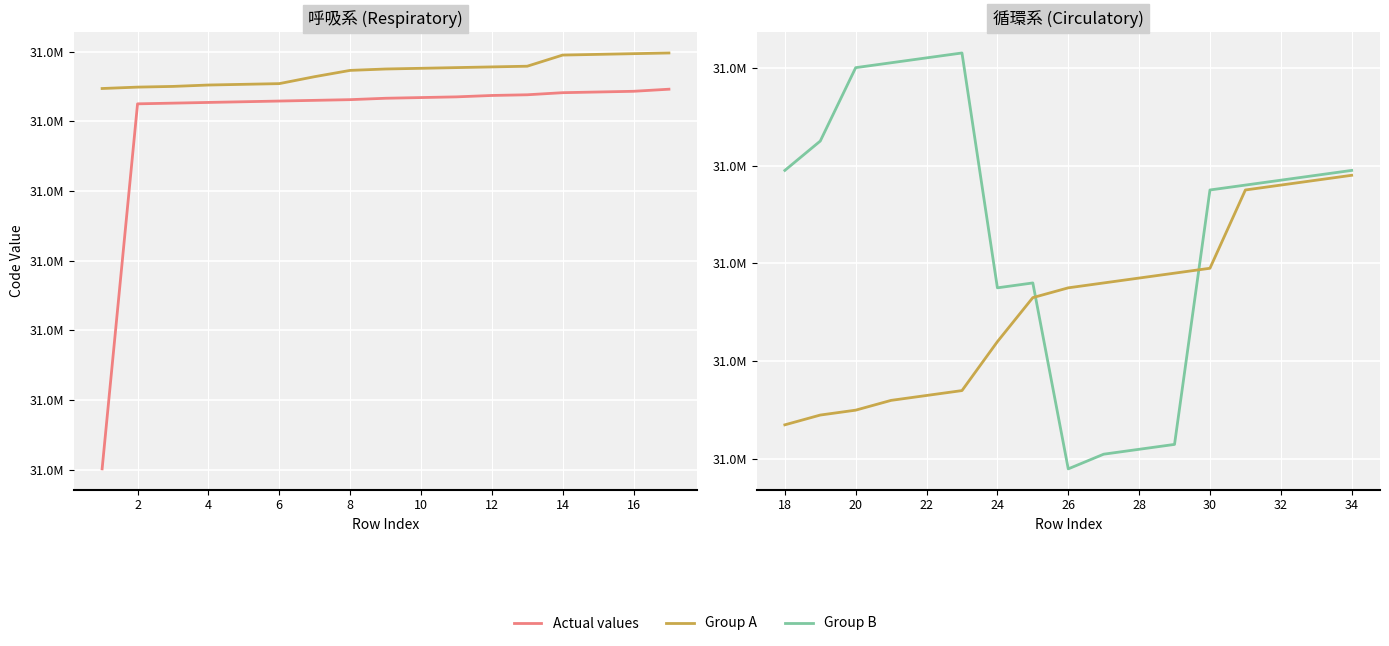

How many values in the Group A series exceed 31000575?

8